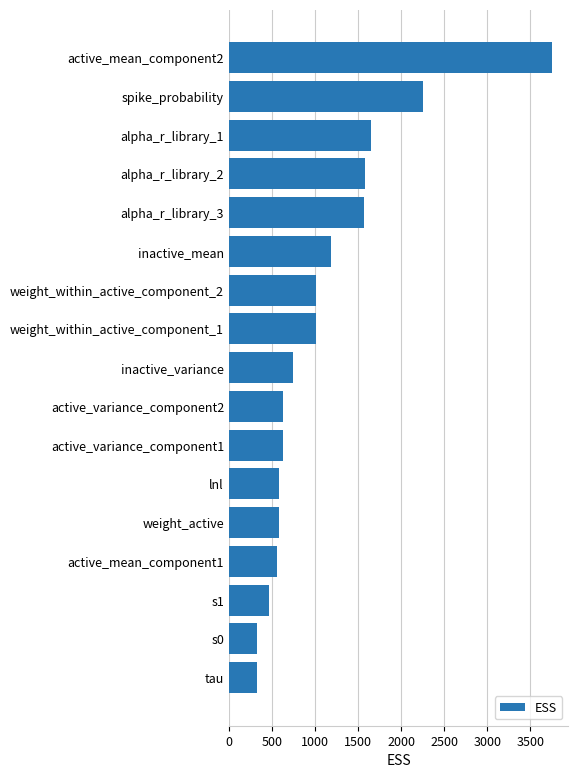

What is the smallest value displayed?

324.4